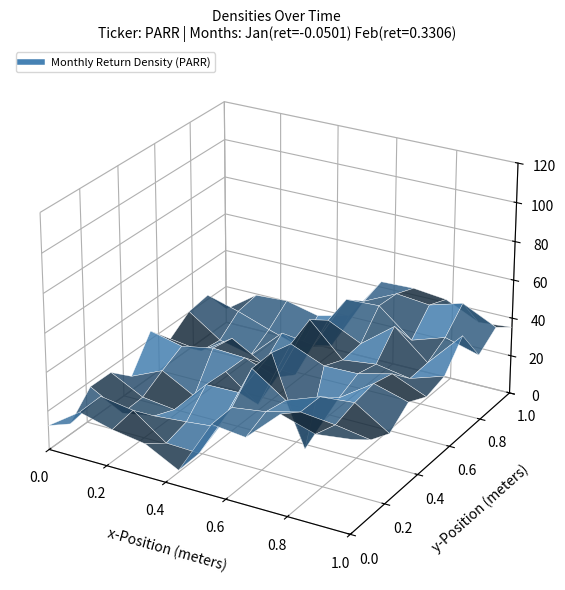

What is the lowest value of the ret series?

-0.1